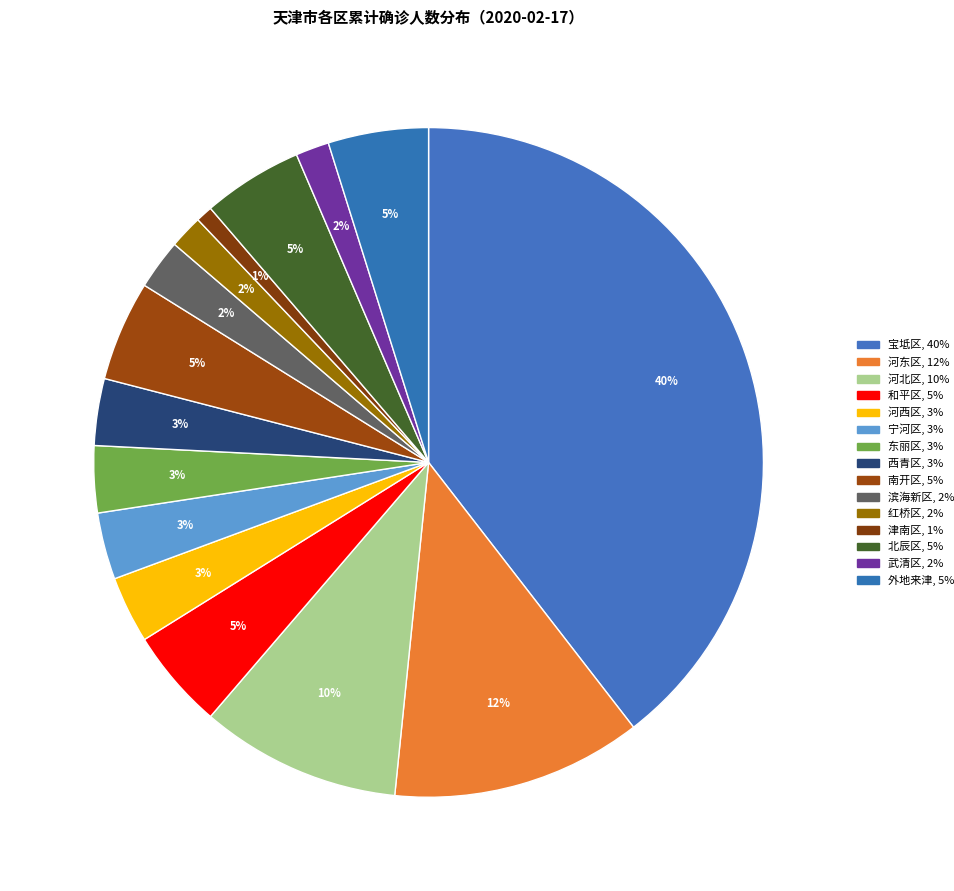

What portion of the pie excludes 红桥区?

98.4%